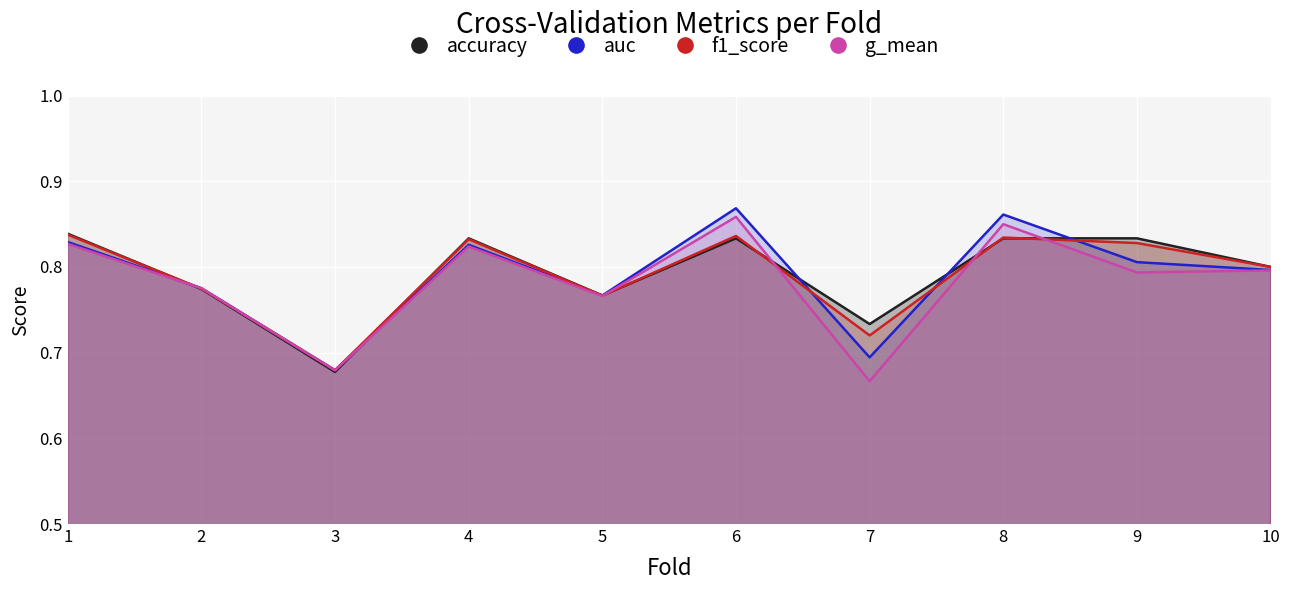

Where do g_mean and f1_score first cross each other?

1 and 2